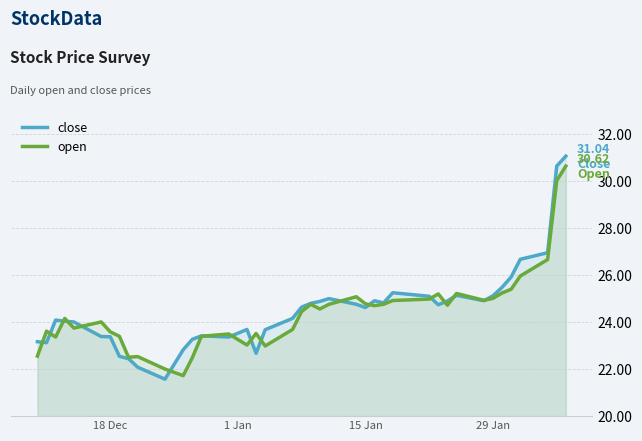

Is the value of close at 15 Jan greater than the value of open at 29 Jan?

No